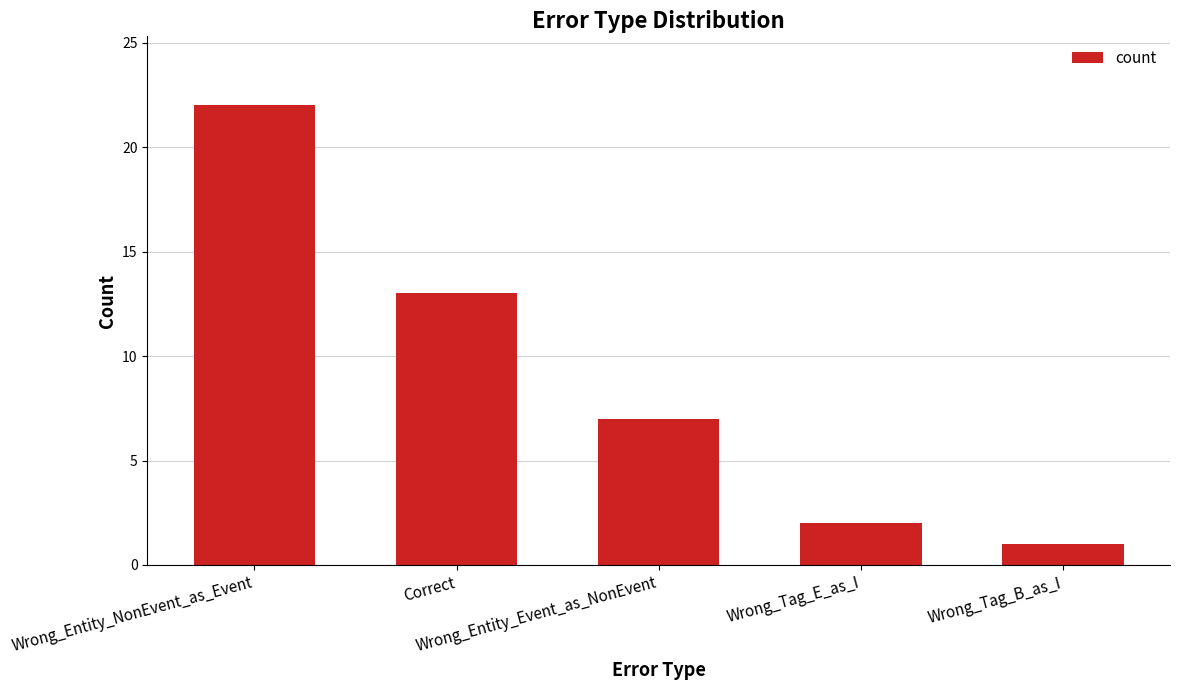

Reading left to right, transcribe all the data shown in this chart.

22	13	7	2	1